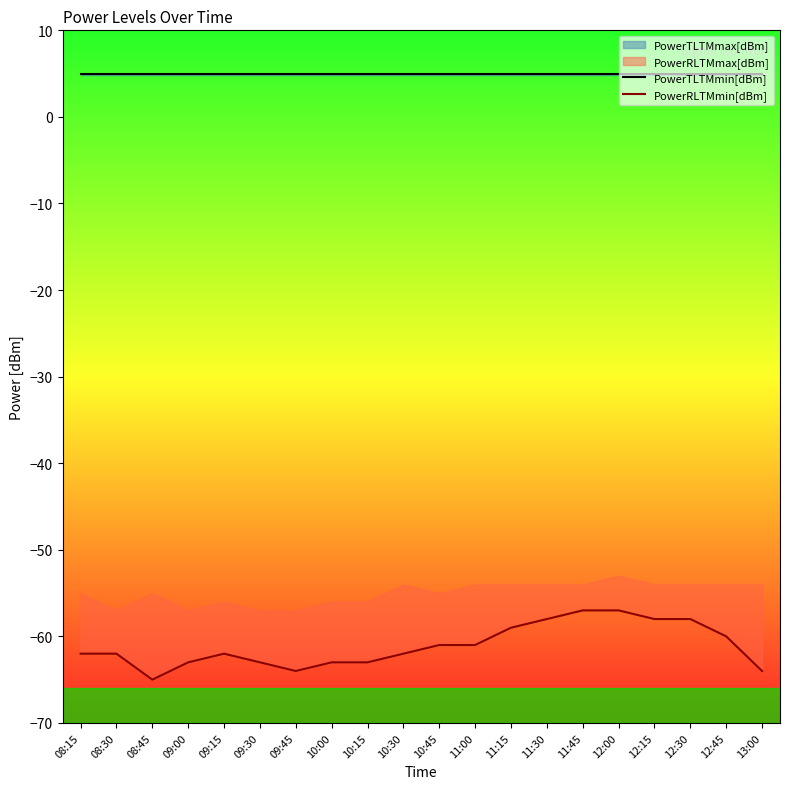

True or false: PowerRLTMmin[dBm] has a value of -57 at 11:45.

True